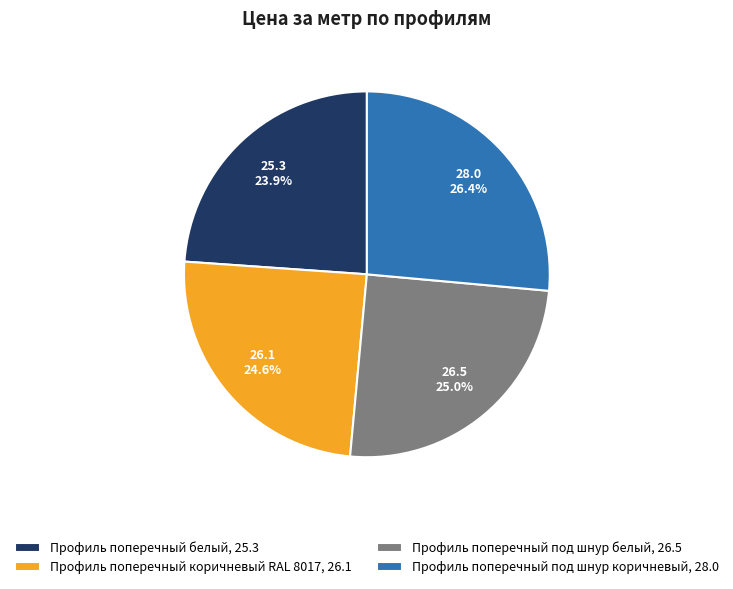

True or false: Профиль поперечный белый accounts for 24% of the total.

True